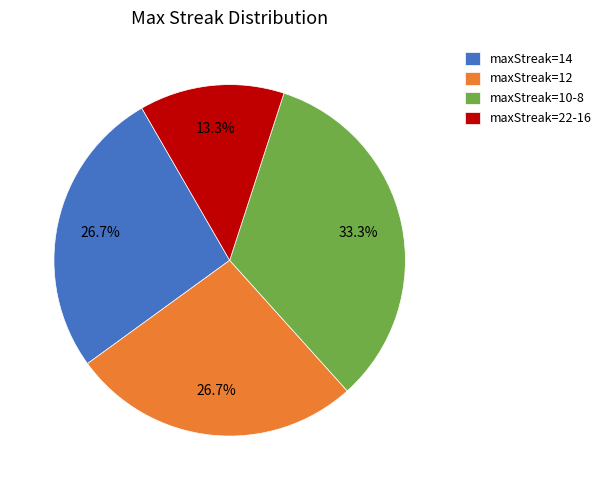

Count the number of slices in the pie.

4